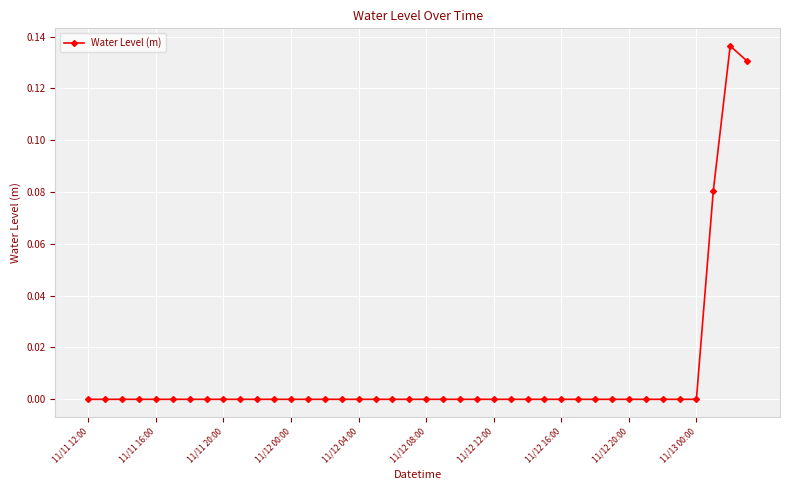

How many distinct data groups are displayed?

1